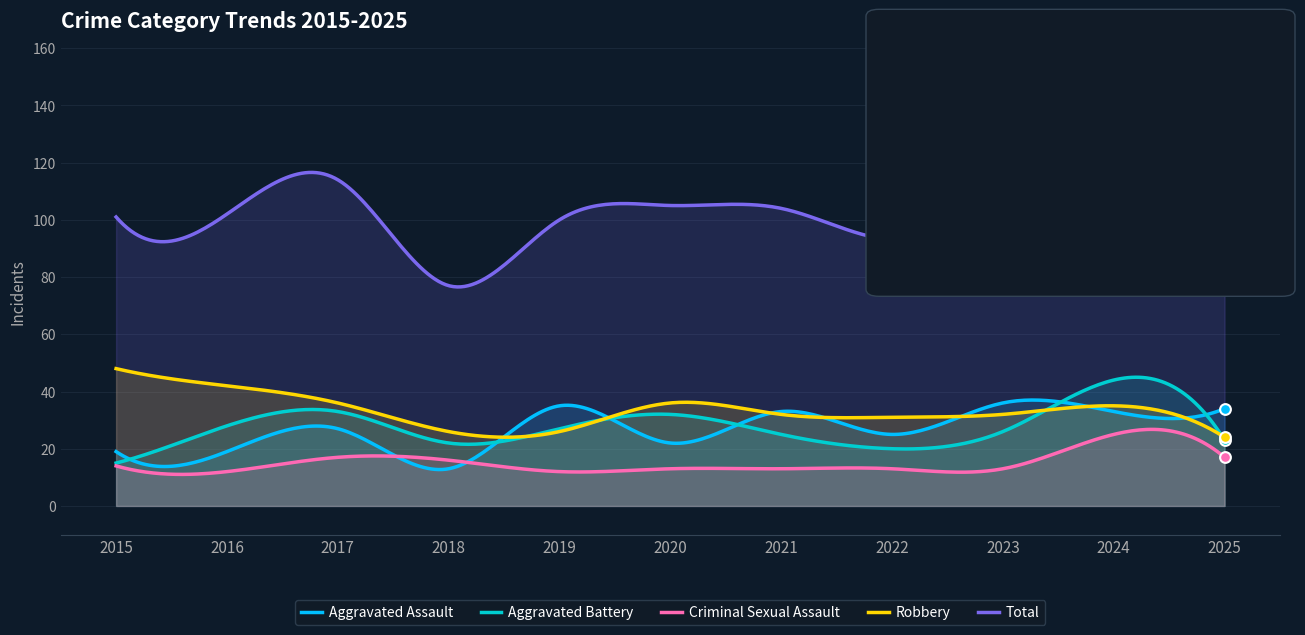

At which category is the sum across all series the highest?

2024